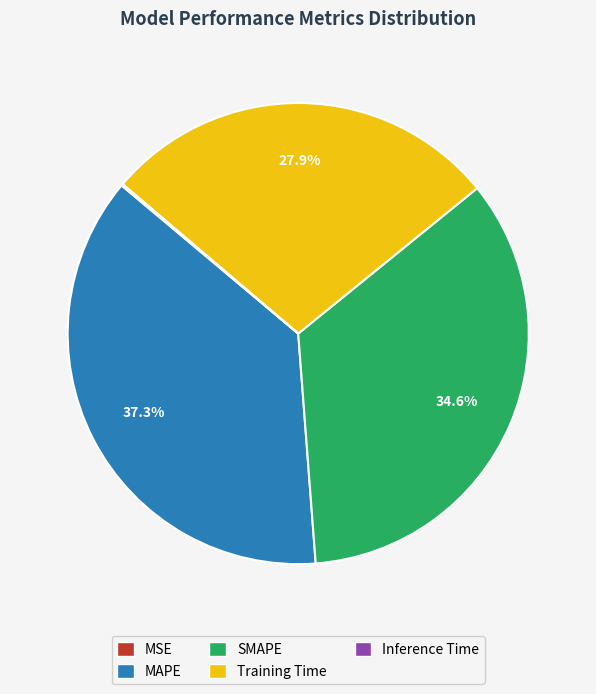

To the nearest percent, what is the difference between the largest and smallest slice percentages?

37%